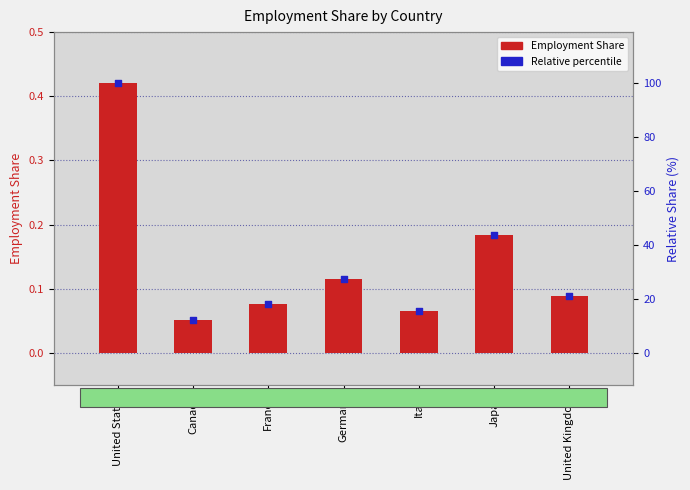

At which category is the sum across all series the highest?

United States